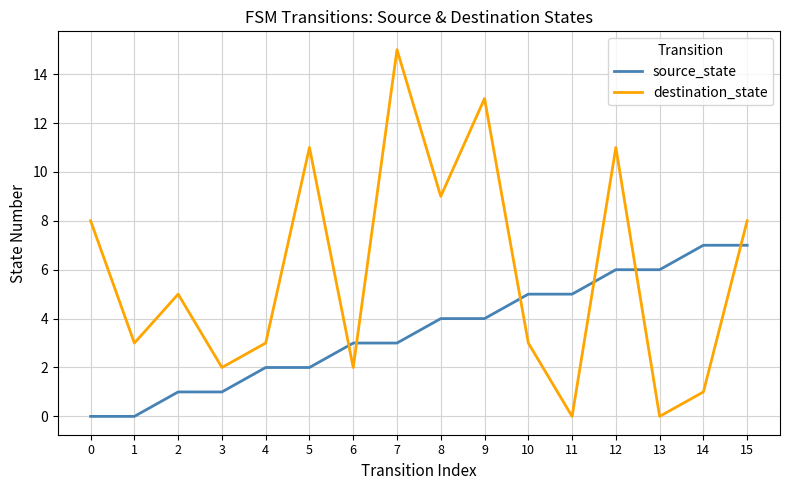

What is the total value across all series at 4?

5